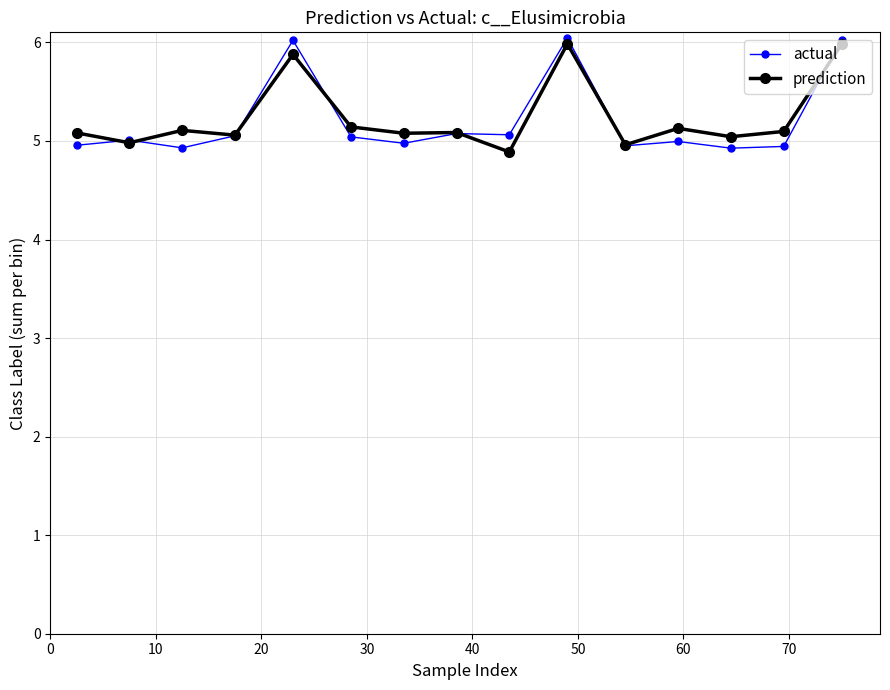

Which series has the widest spread of values?

actual